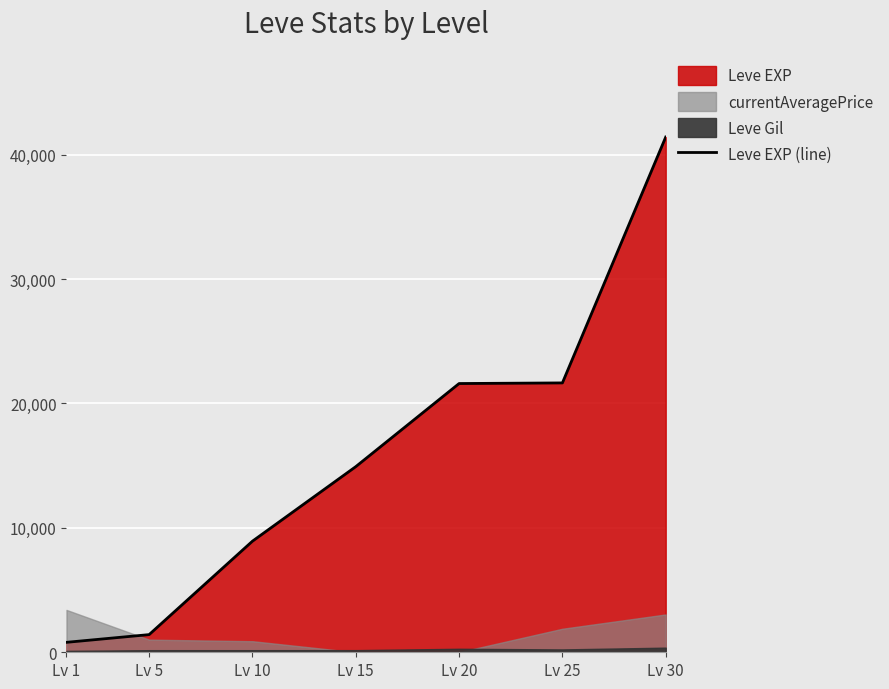

At which category does the chart reach its peak across all series?

Lv 30